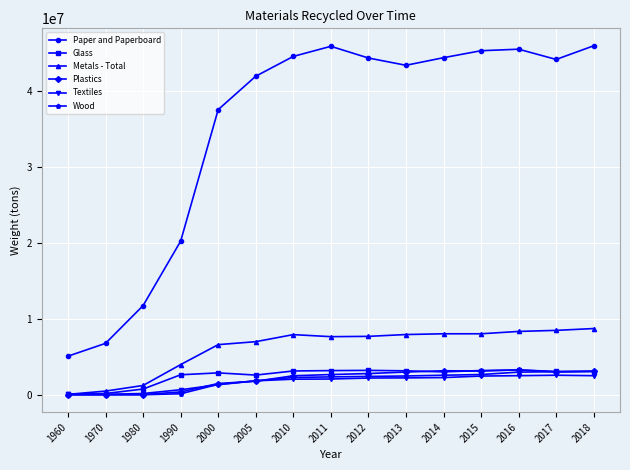

True or false: Metals - Total and Paper and Paperboard cross at least once.

False